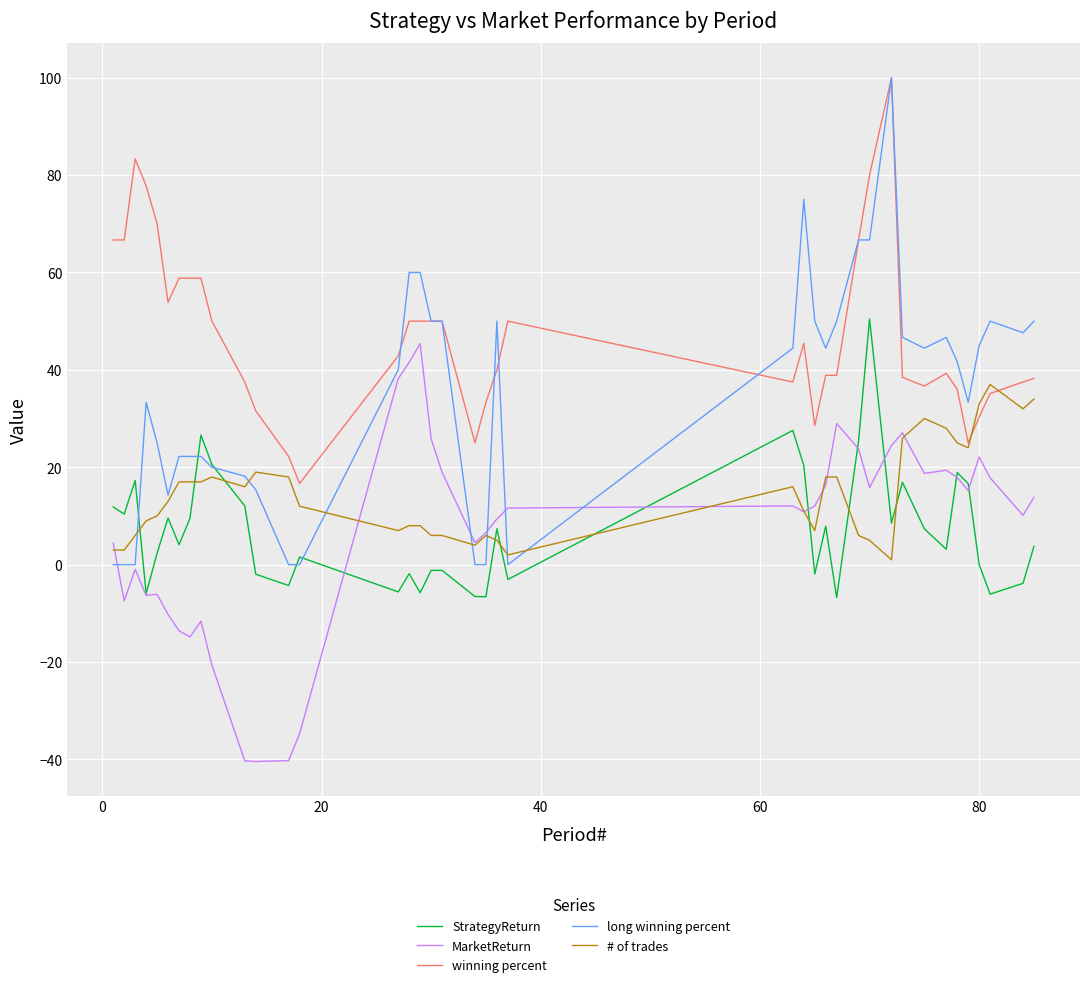

Which series has the largest range (max minus min)?

long winning percent